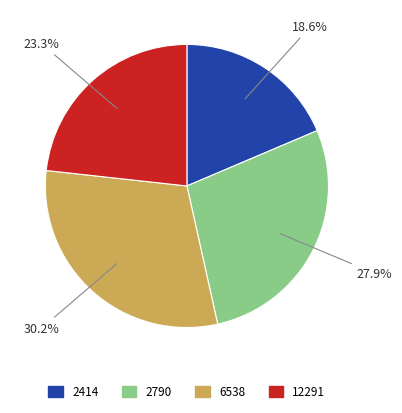

Rank the categories by value from lowest to highest.

2414, 12291, 2790, 6538